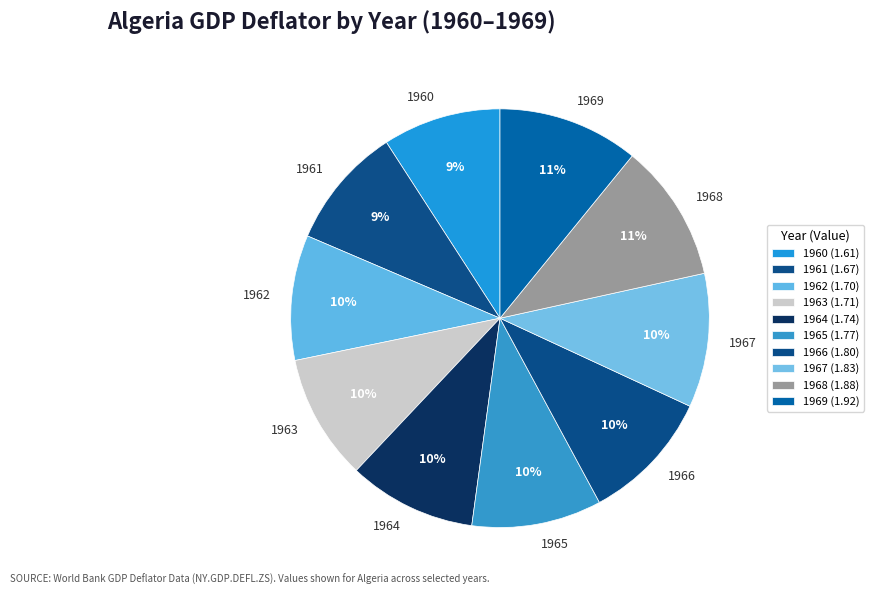

How many slices are in this pie chart?

10